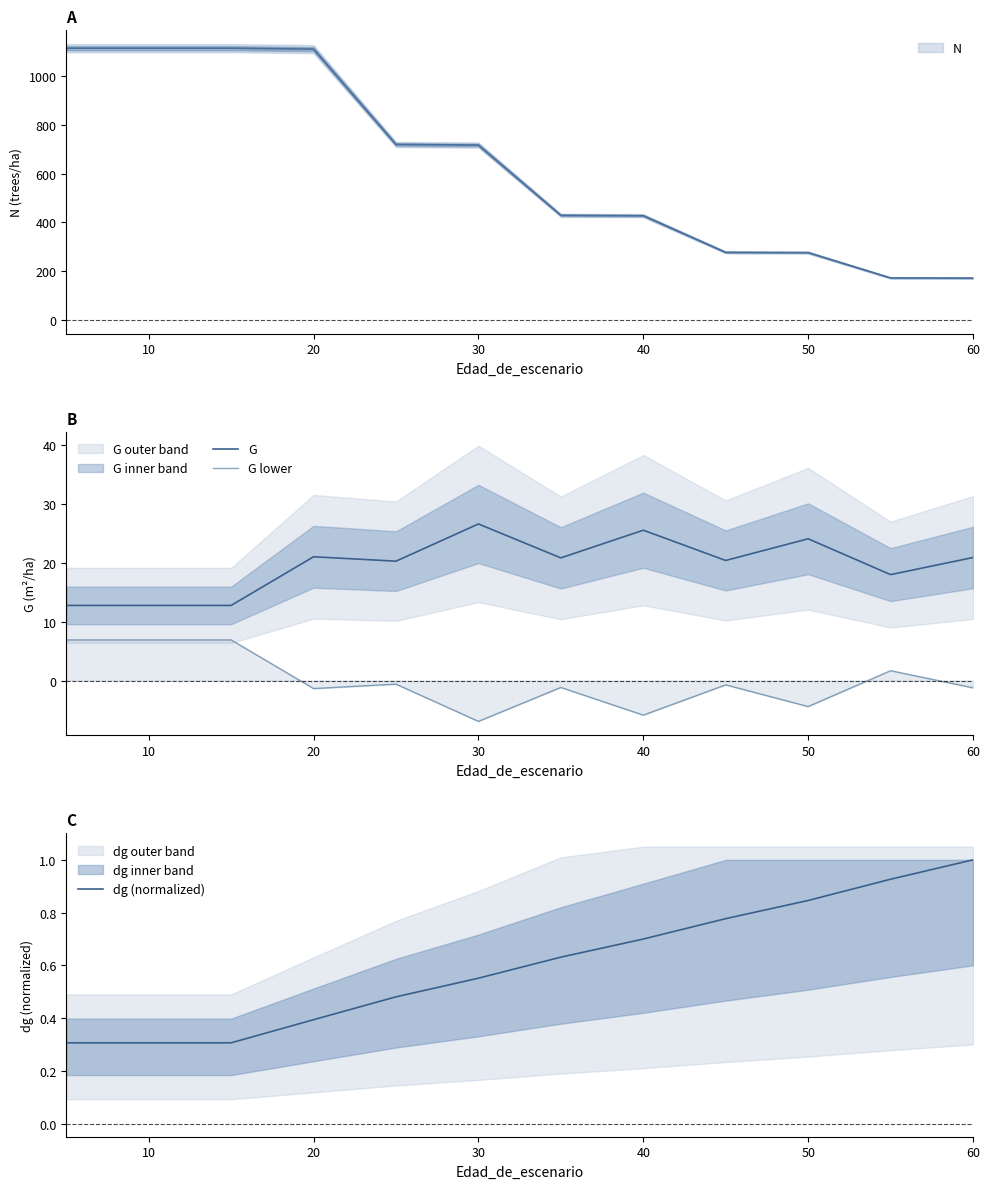

How many distinct data groups are displayed?

3